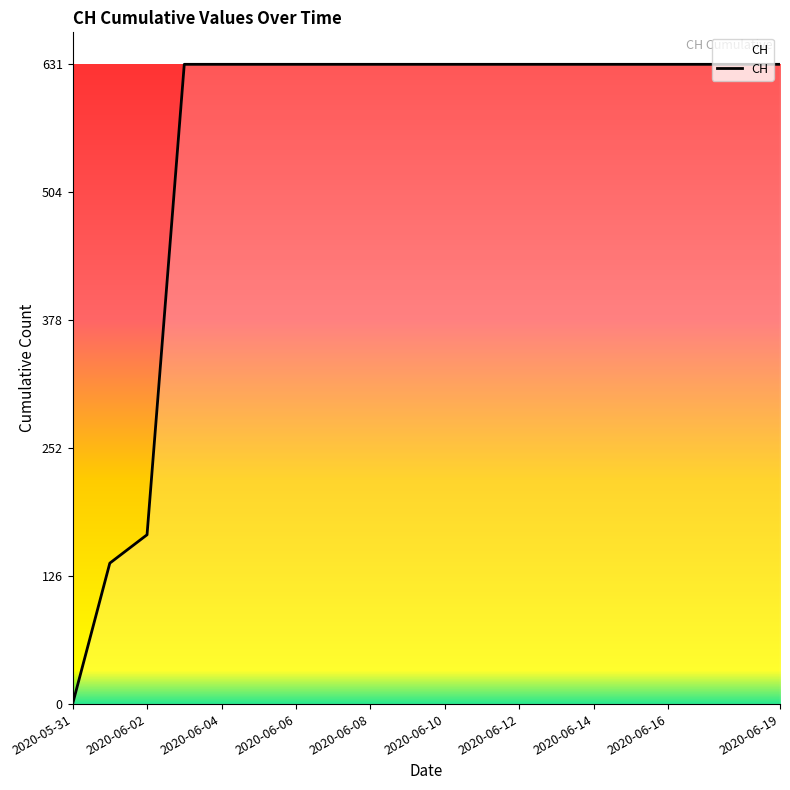

What is the difference between the maximum and minimum values?

631